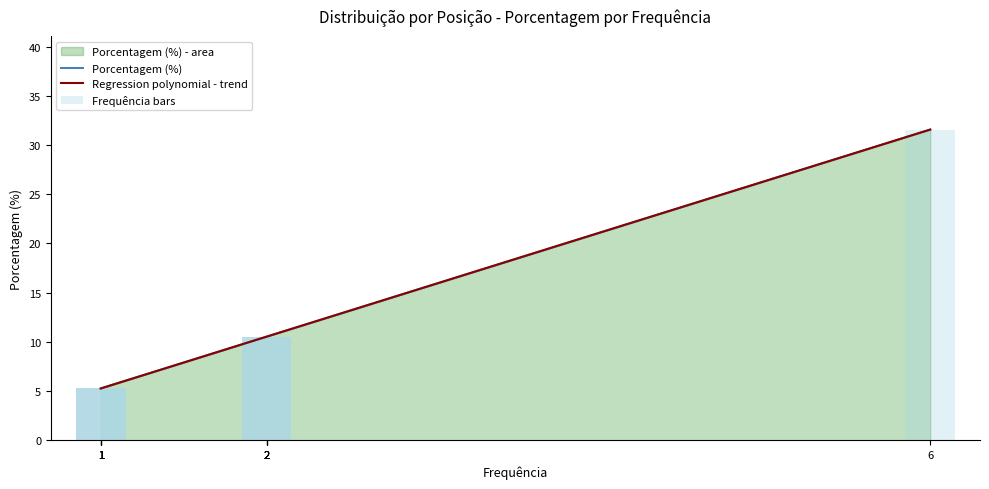

Which category has the lowest value across all series?

1